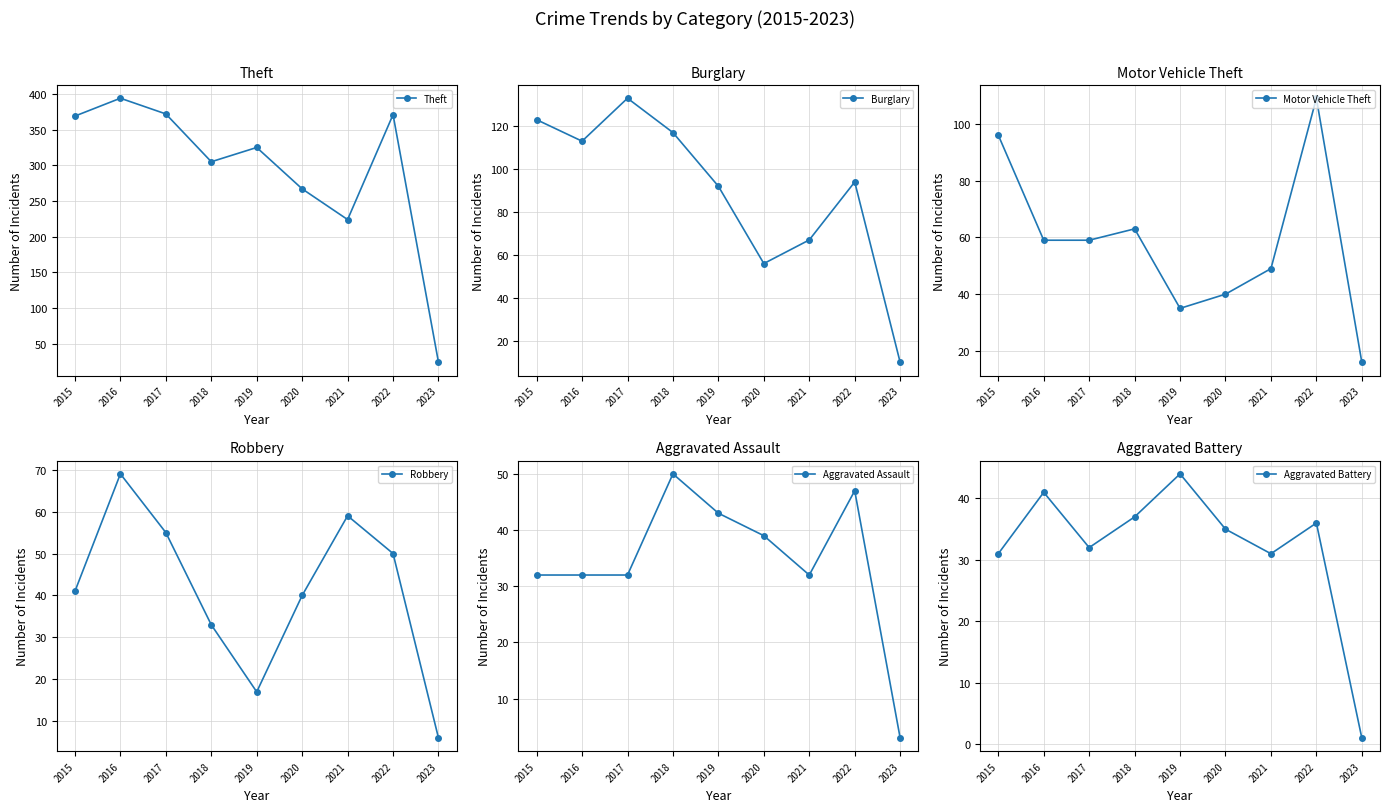

At which category does Theft reach its first local valley?

2018